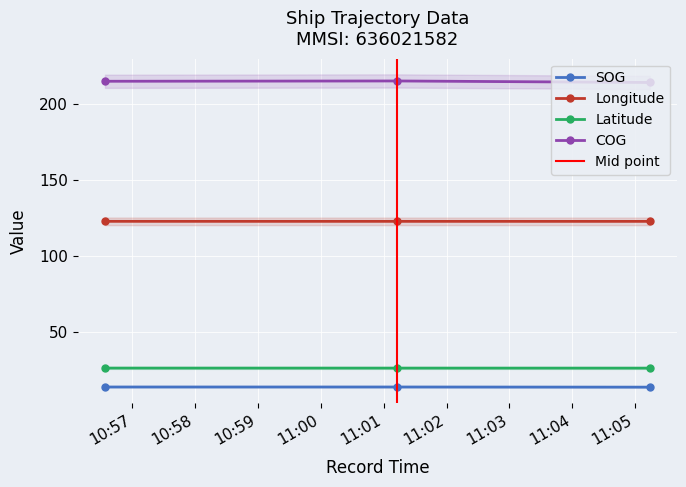

Reading right to left, extract all data points from this chart.

SOG: 2024-04-26 11:05:14=13.7	2024-04-26 11:01:13=13.8	2024-04-26 10:56:34=13.8
Longitude: 2024-04-26 11:05:14=123.0	2024-04-26 11:01:13=123.0	2024-04-26 10:56:34=123.0
Latitude: 2024-04-26 11:05:14=26.2	2024-04-26 11:01:13=26.3	2024-04-26 10:56:34=26.3
COG: 2024-04-26 11:05:14=214.5	2024-04-26 11:01:13=215.5	2024-04-26 10:56:34=215.3